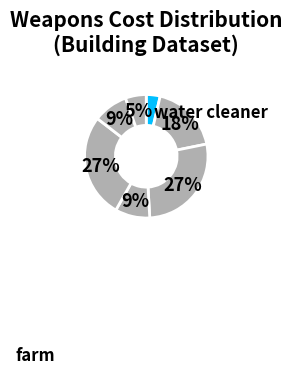

Does any single category account for the majority?

No